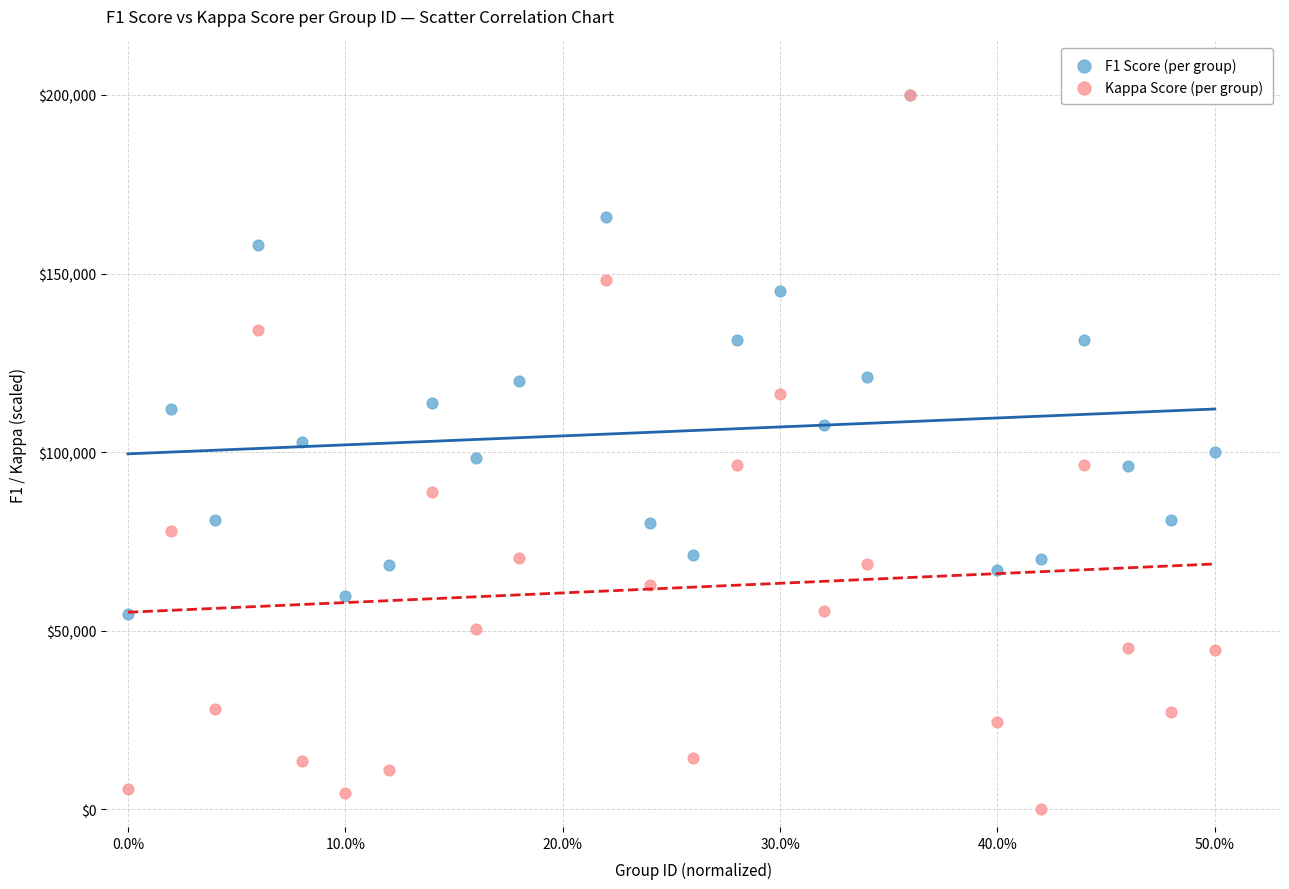

Which series has the widest spread of Y values?

Kappa Score (per group)